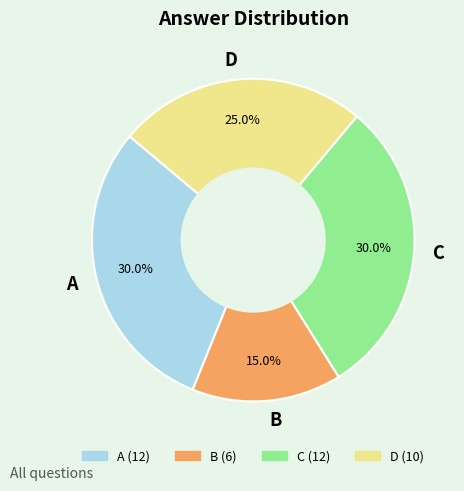

What portion of the pie excludes B?

85.0%